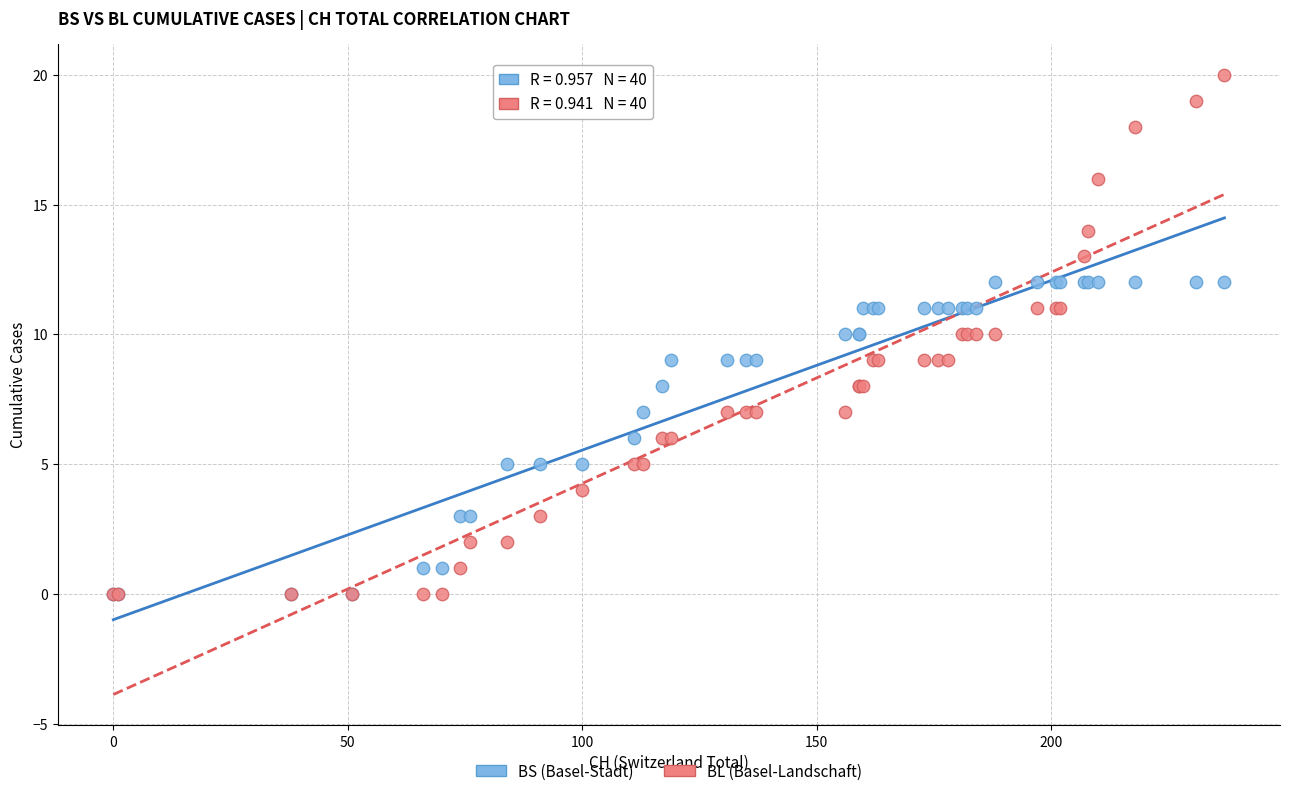

Which series has the widest spread of Y values?

BL (Basel-Landschaft)